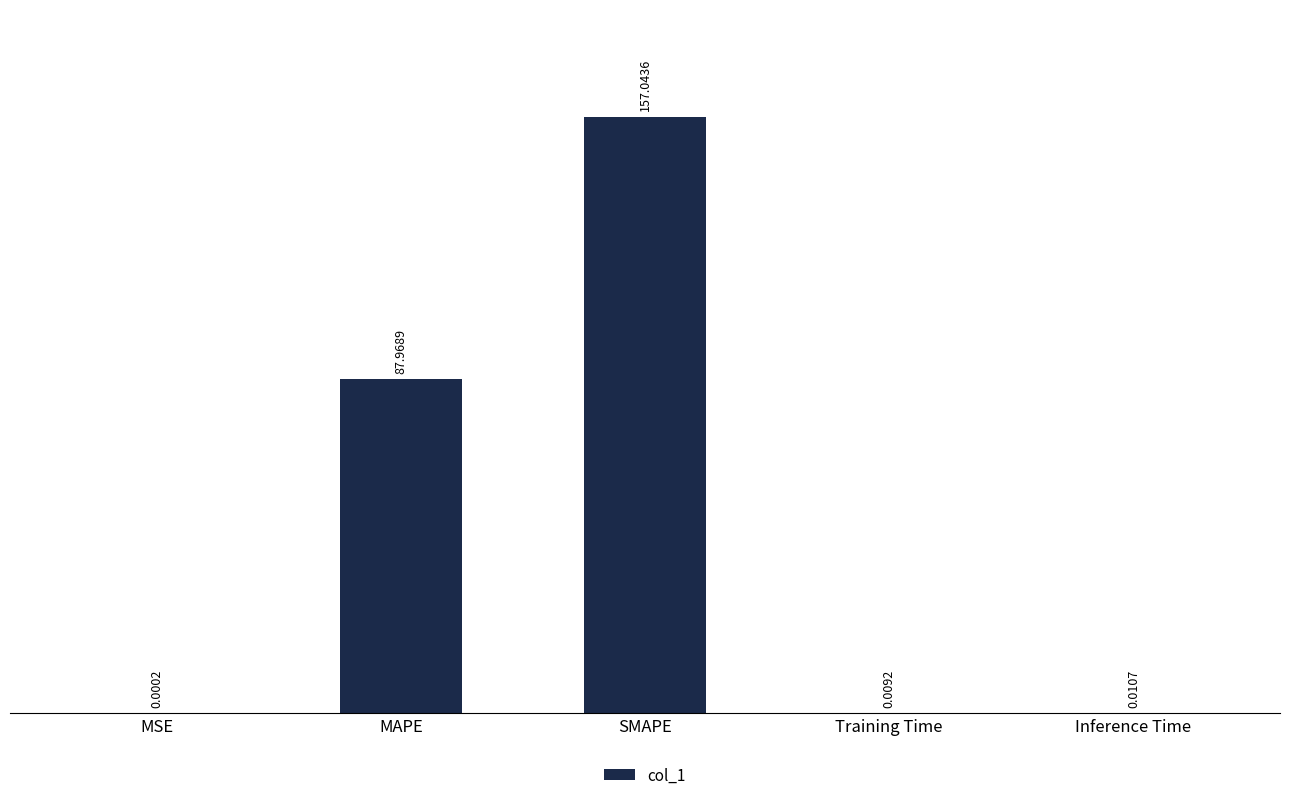

Which label corresponds to the largest value in the chart?

SMAPE